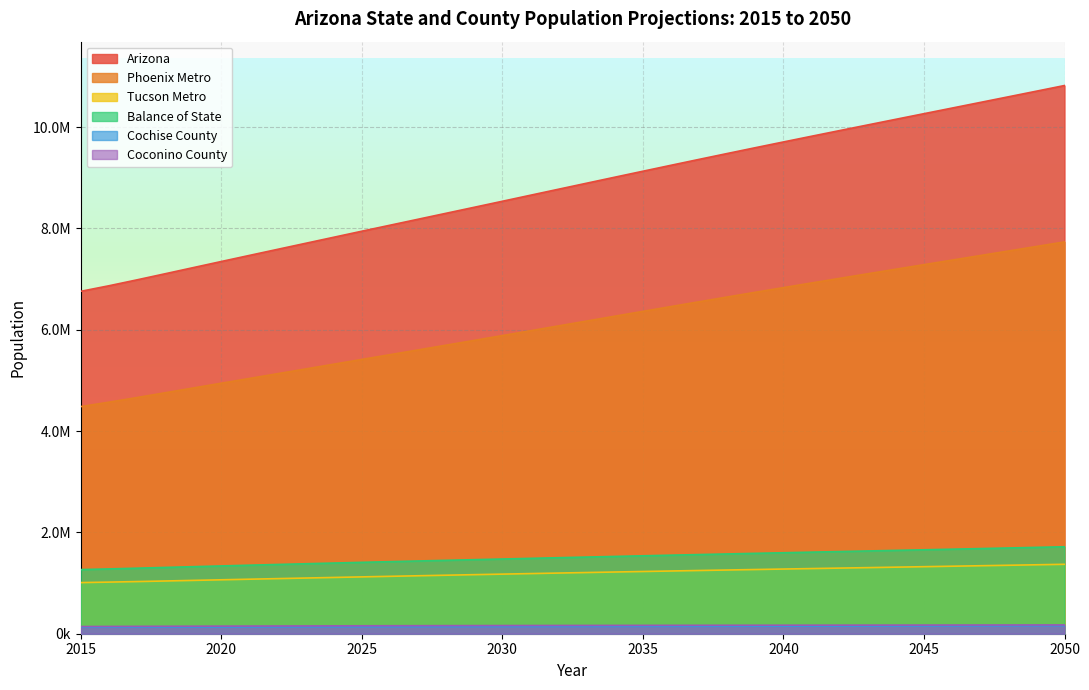

The value of Arizona at 2038 is 16999104. True or false?

False